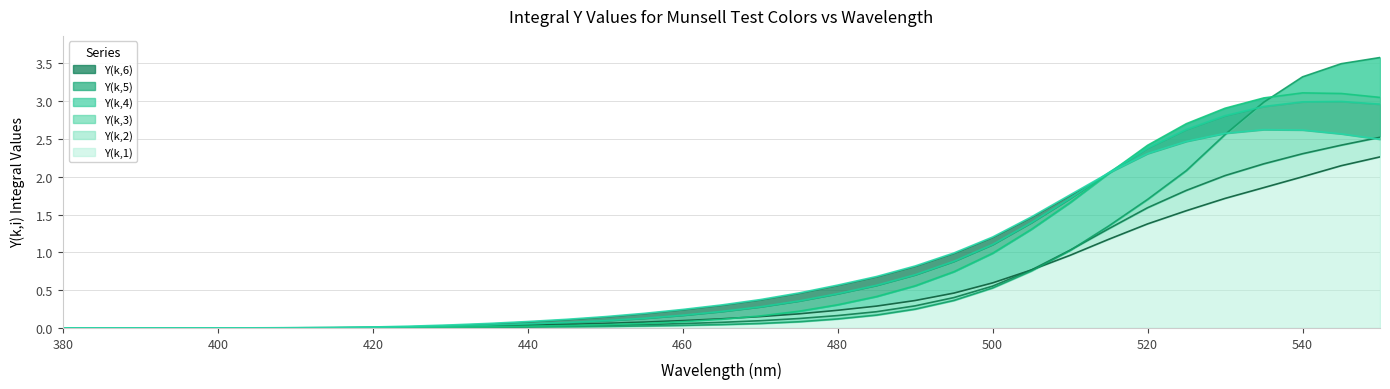

Between 410 and 495, which series saw the biggest shift?

Y(k,6)